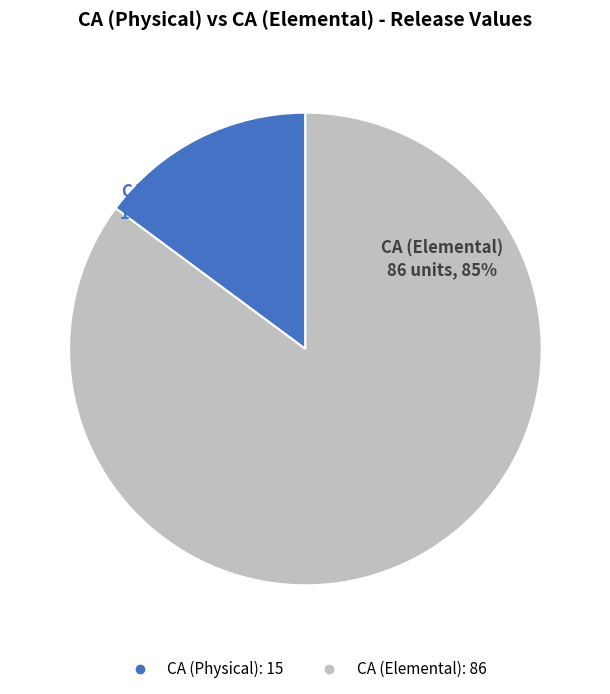

Is the sum of CA (Physical) and CA (Elemental) greater than half?

Yes